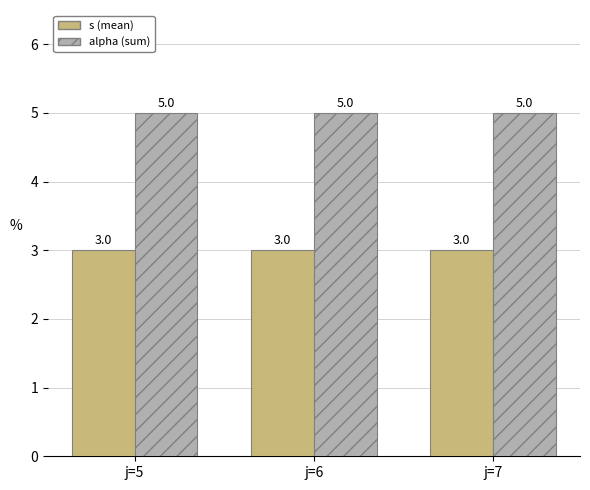

What is the total value across all series at j=6?

8